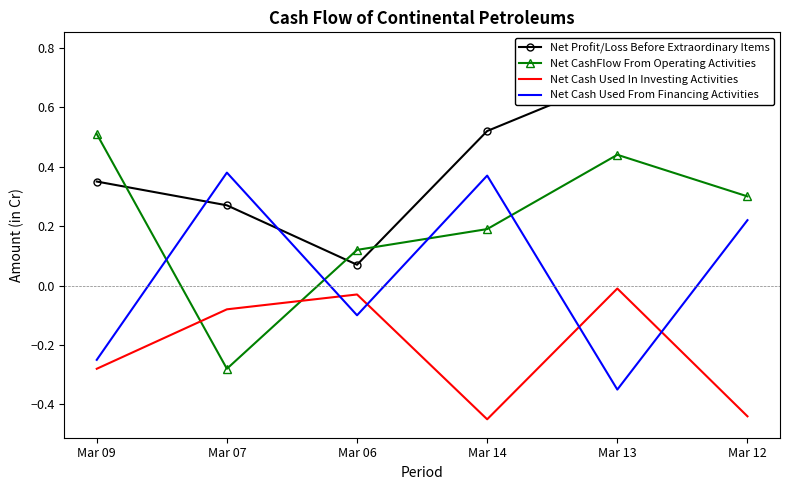

Reading right to left, list all the values displayed in this chart.

Net Profit/Loss Before Extraordinary Items: Mar 12=0.8	Mar 13=0.7	Mar 14=0.5	Mar 06=0.1	Mar 07=0.3	Mar 09=0.3
Net CashFlow From Operating Activities: Mar 12=0.3	Mar 13=0.4	Mar 14=0.2	Mar 06=0.1	Mar 07=-0.3	Mar 09=0.5
Net Cash Used In Investing Activities: Mar 12=-0.4	Mar 13=-0.0	Mar 14=-0.5	Mar 06=-0.0	Mar 07=-0.1	Mar 09=-0.3
Net Cash Used From Financing Activities: Mar 12=0.2	Mar 13=-0.3	Mar 14=0.4	Mar 06=-0.1	Mar 07=0.4	Mar 09=-0.2